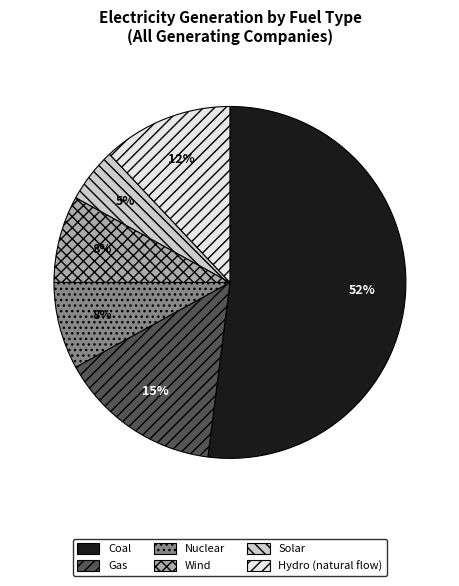

Is there a majority slice in this chart?

Yes